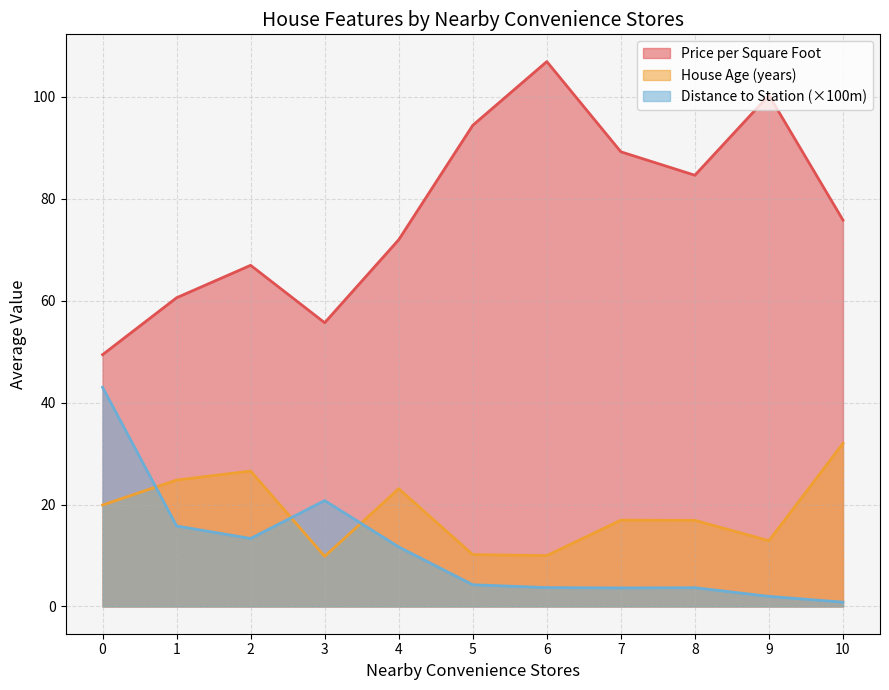

What is the greatest value displayed?

106.9